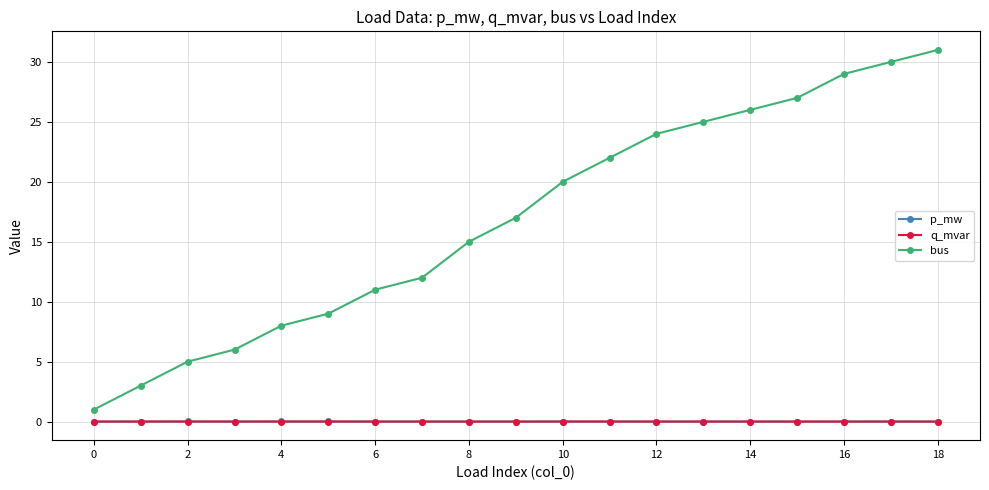

What are all the series names shown in the legend?

p_mw, q_mvar, bus